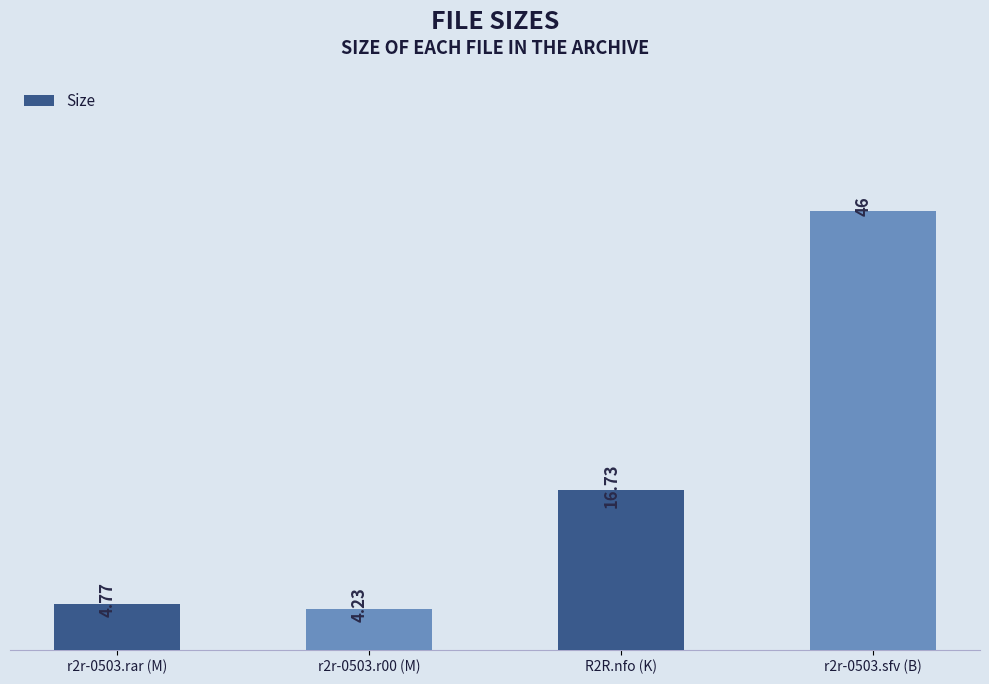

What is the difference between the maximum and minimum values?

41.8